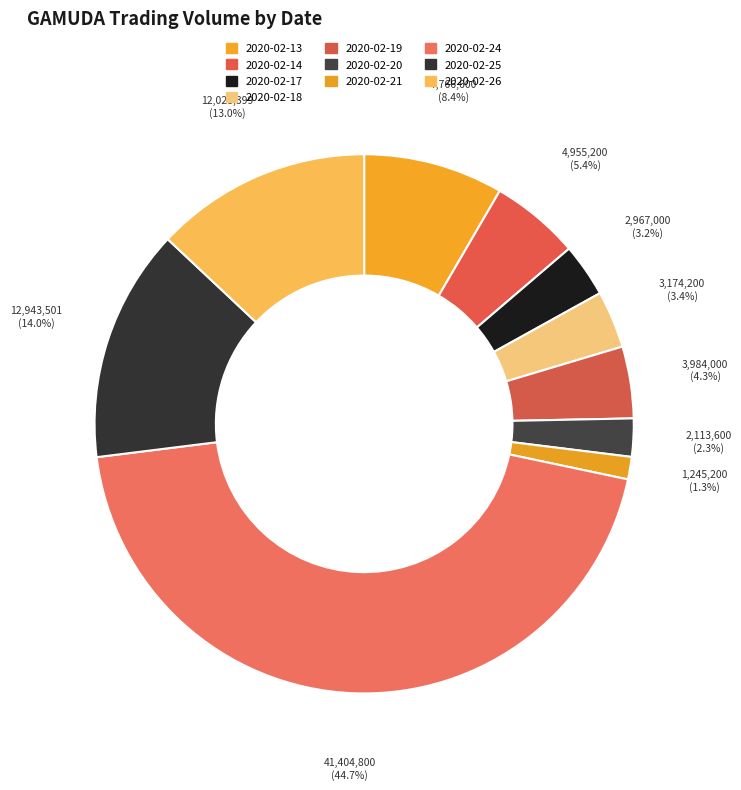

How many segments does this pie chart have?

10